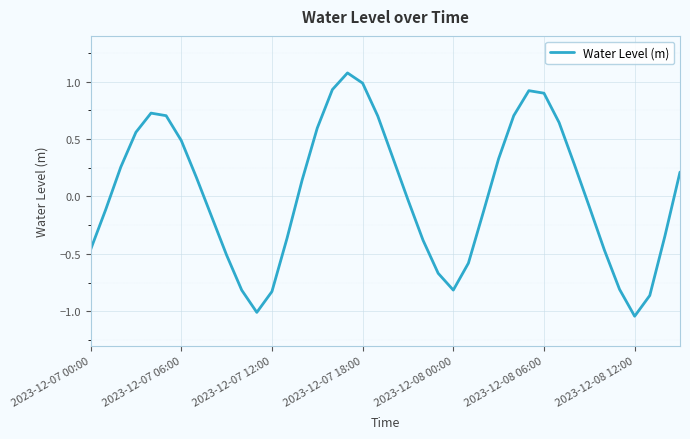

What is the maximum value shown in the chart?

1.1